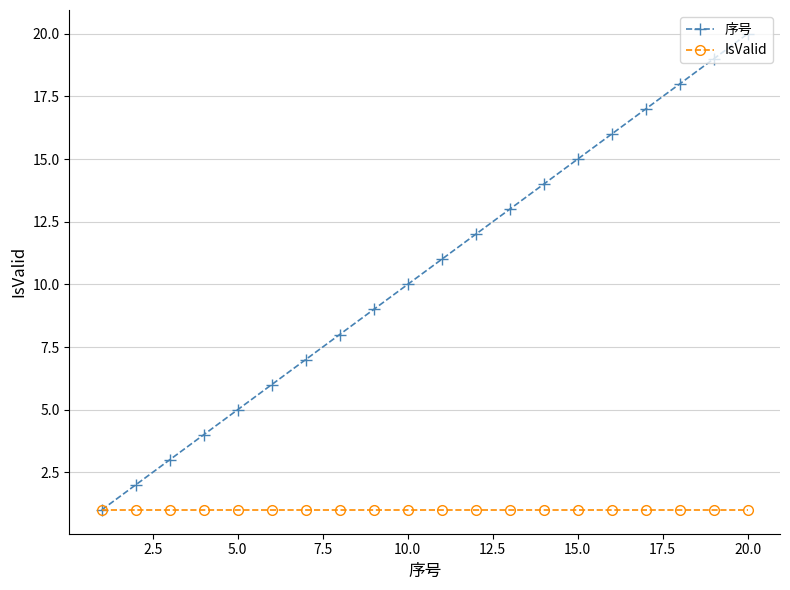

List the series in order of their overall mean, lowest first.

IsValid, 序号